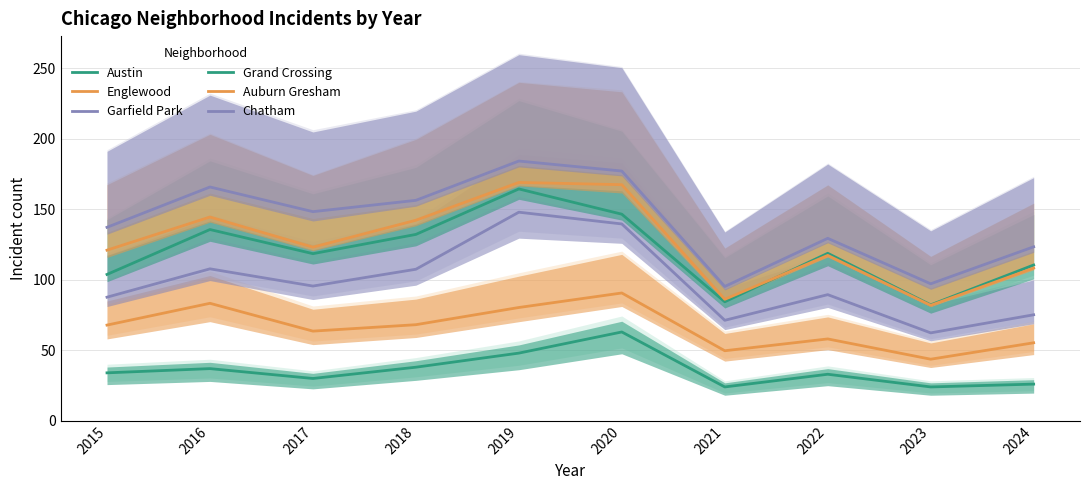

Rank the series at 2021 from highest to lowest value.

Chatham, Auburn Gresham, Grand Crossing, Garfield Park, Englewood, Austin